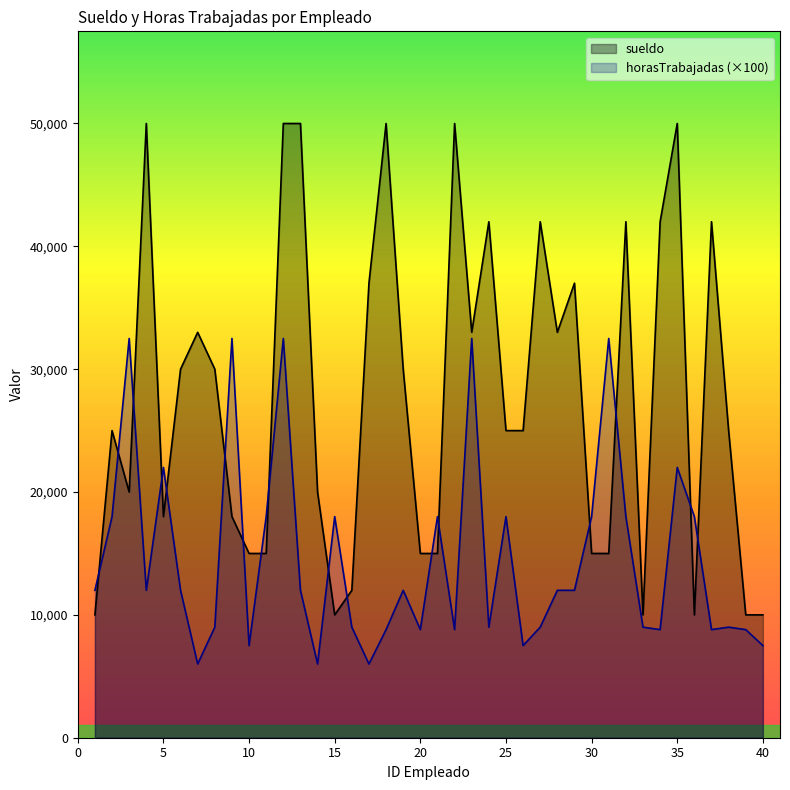

What is the total value across all series at 32?

60000